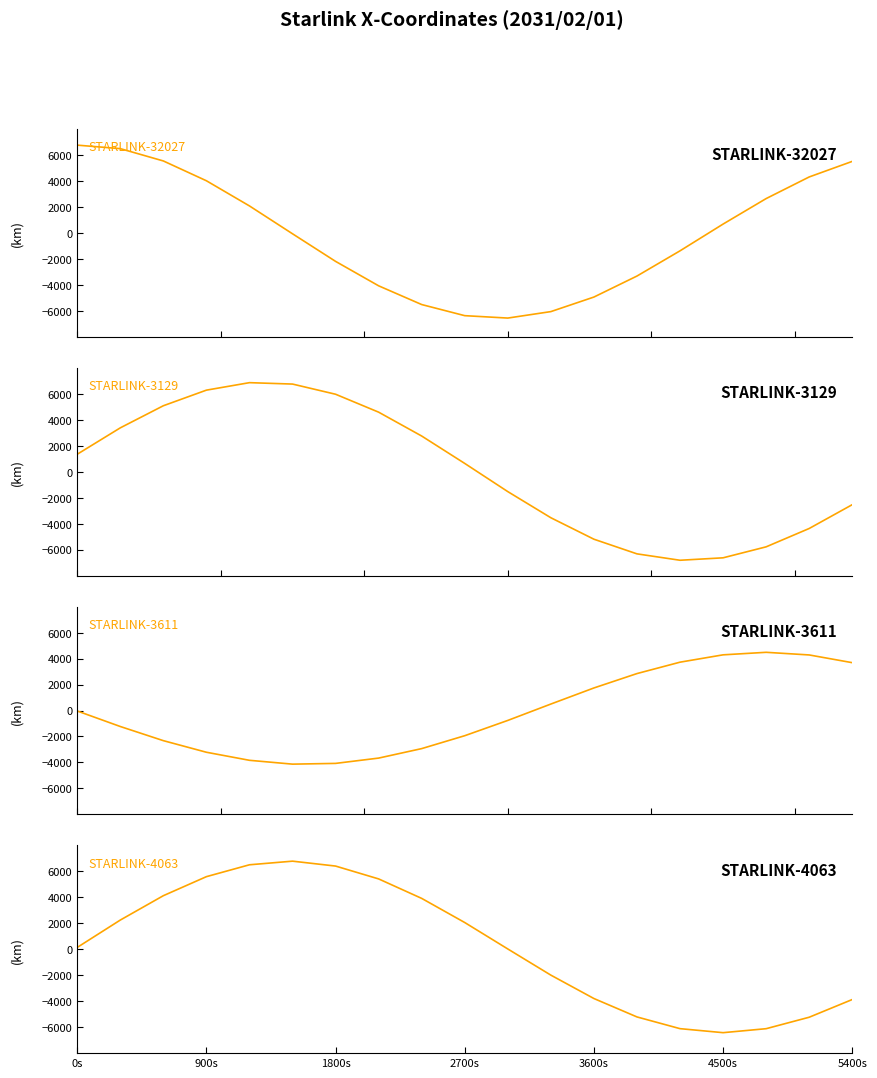

What is the average value of the STARLINK-3611 series?

-135.9